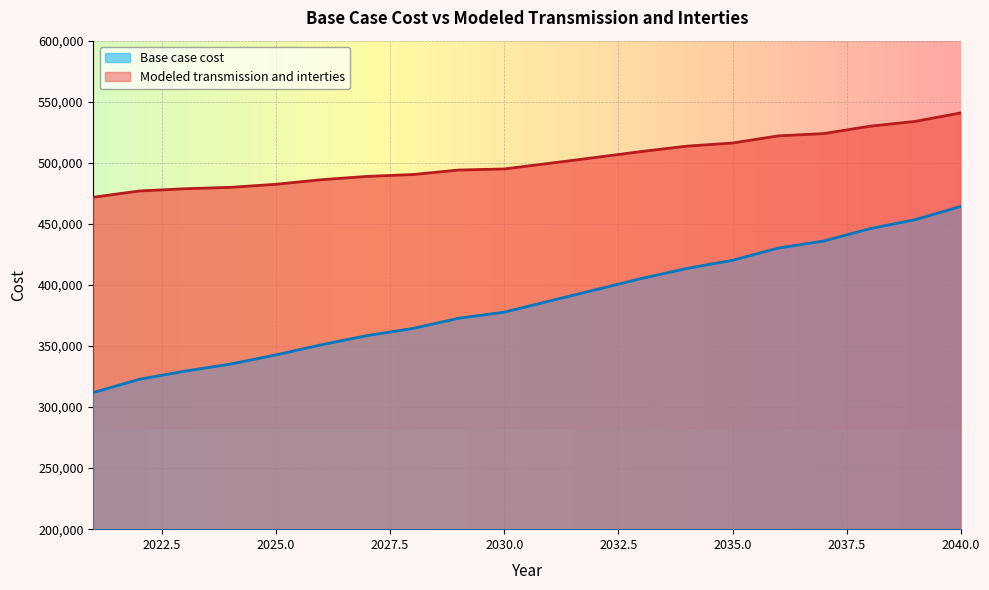

Reading left to right, list all the values displayed in this chart.

Base case cost: 2021=311838.8	2022=322678.1	2023=329348.5	2024=335185.0	2025=342689.2	2026=351027.1	2027=358531.2	2028=364367.8	2029=372705.7	2030=377708.5	2031=386880.2	2032=396051.9	2033=405223.7	2034=413506.1	2035=420162.2	2036=430146.2	2037=435970.3	2038=445954.3	2039=453442.3	2040=464258.4
Modeled transmission and interties: 2021=471800.0	2022=476891.4	2023=478745.0	2024=479890.7	2025=482400.1	2026=486161.4	2027=488859.0	2028=490381.1	2029=494065.7	2030=494955.4	2031=499618.7	2032=504364.6	2033=509191.0	2034=513636.2	2035=516183.1	2036=522028.6	2037=523918.0	2038=529908.5	2039=533899.5	2040=540834.0